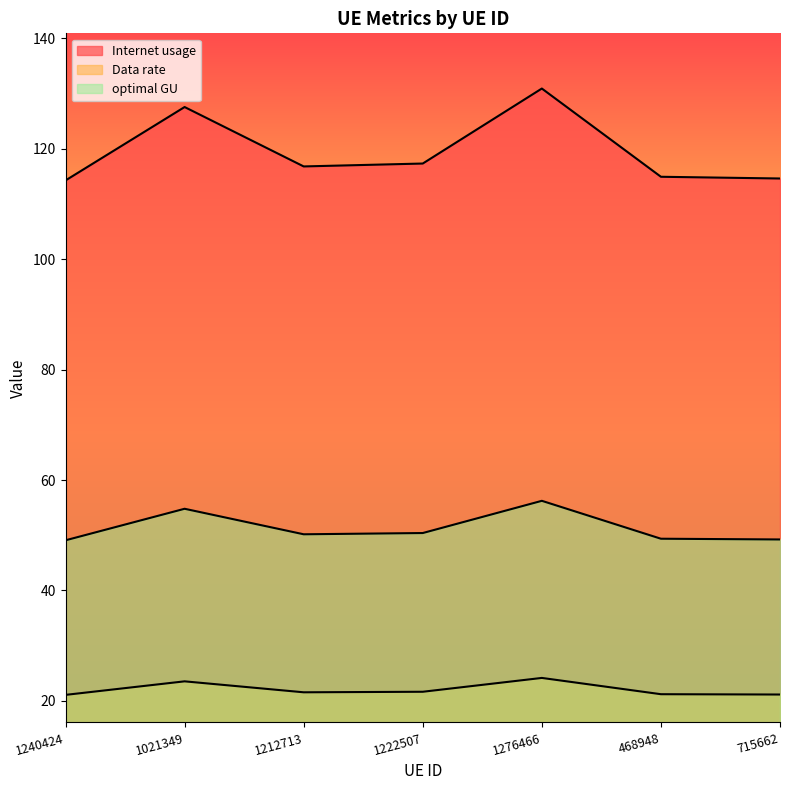

What is the difference between the maximum and minimum values in the Data rate series?

3.1